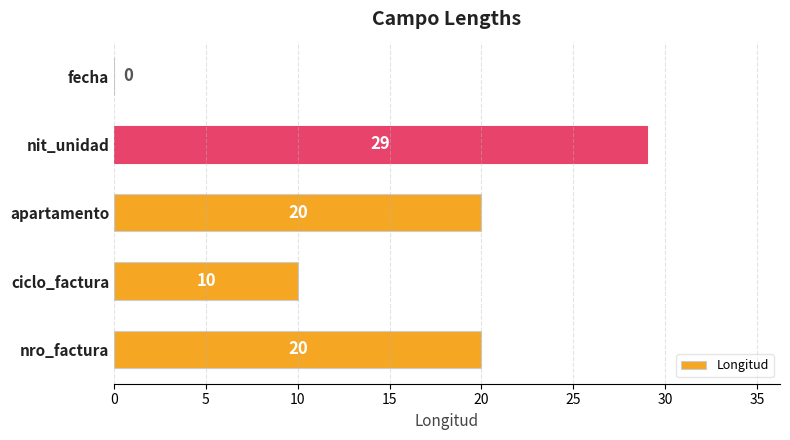

Are the bars horizontal?

Yes